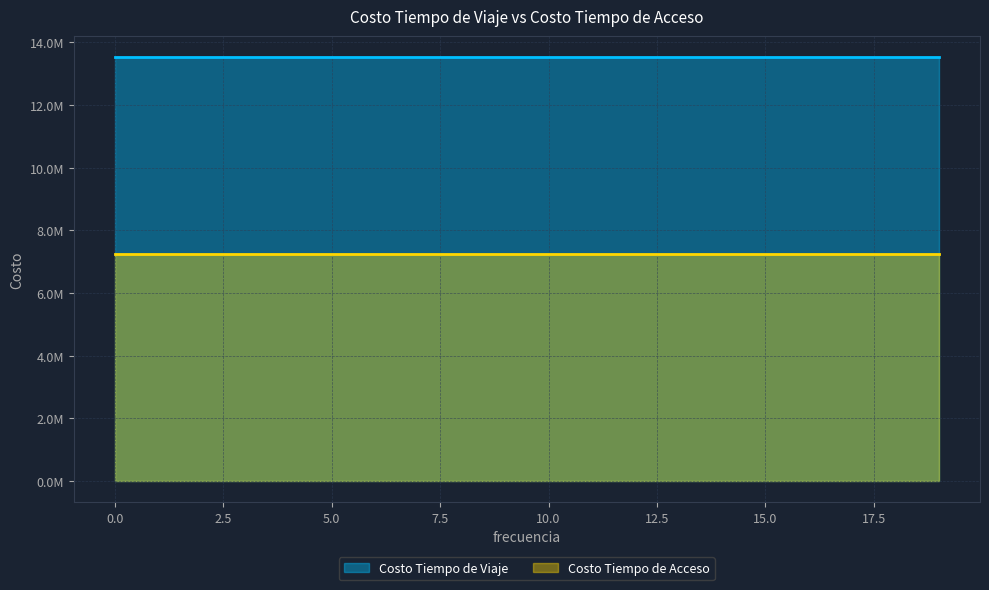

What is the value of the Costo Tiempo de Acceso point at the 4th from the left?

7264185.6